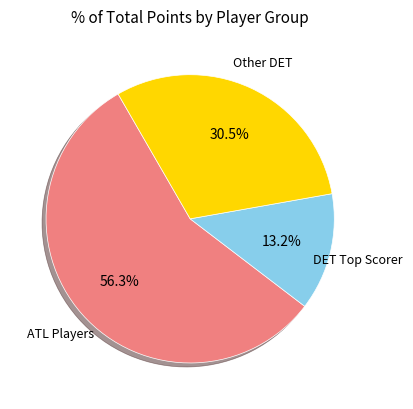

Is there any slice that represents more than half of the pie?

Yes